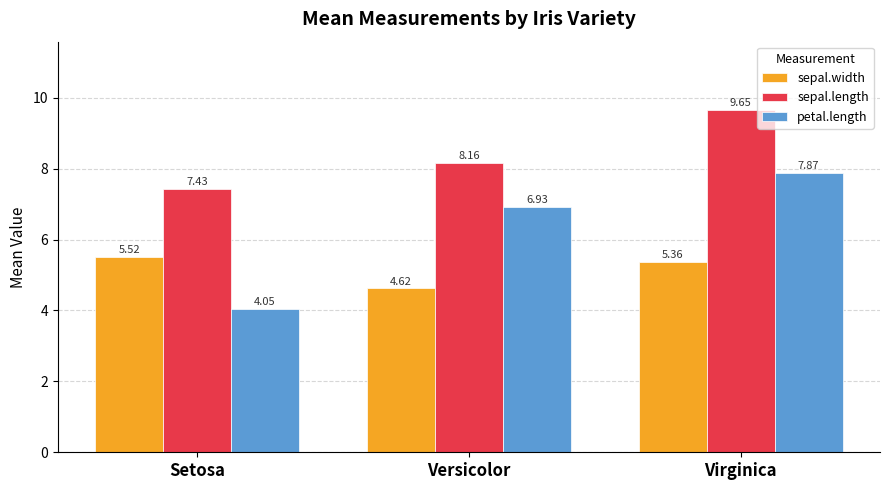

What is the difference between the second highest and minimum values in the sepal.length series?

0.7